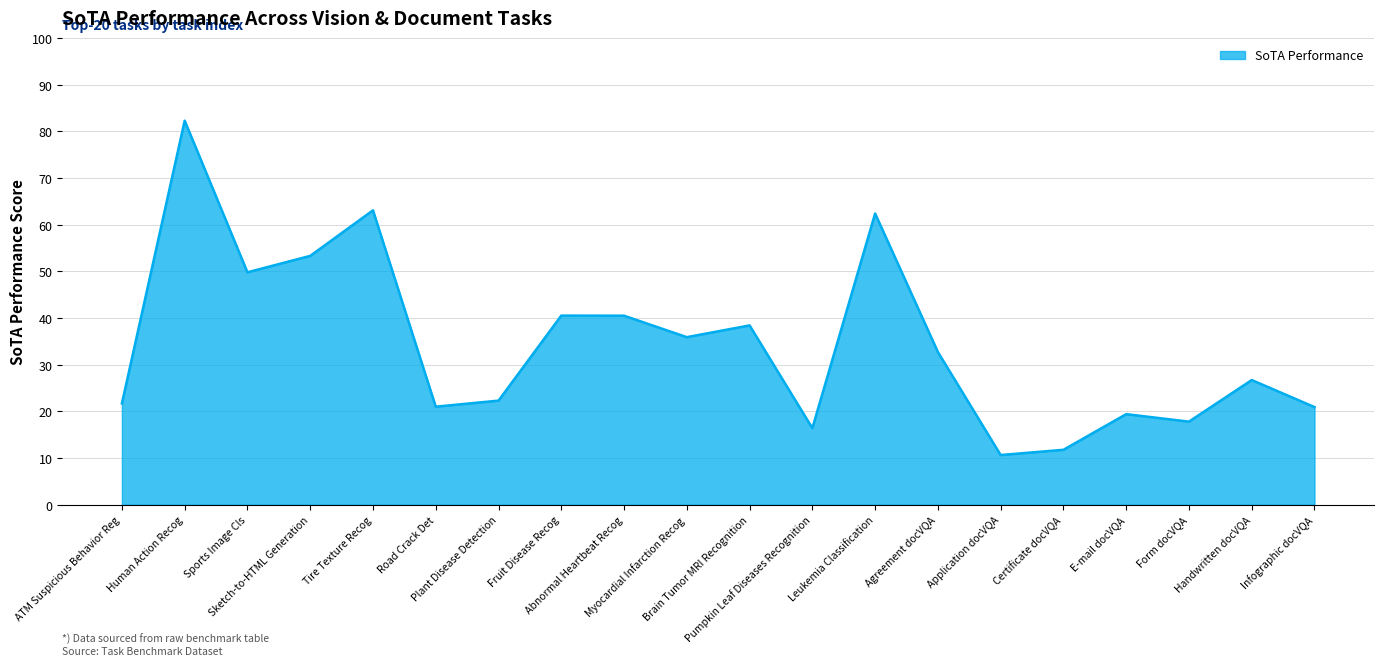

True or false: the data shows 62.4 at Leukemia Classification.

True